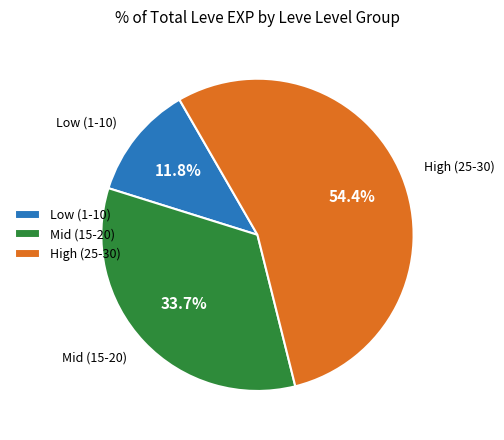

Rank the categories by value from lowest to highest.

Low (1-10), Mid (15-20), High (25-30)